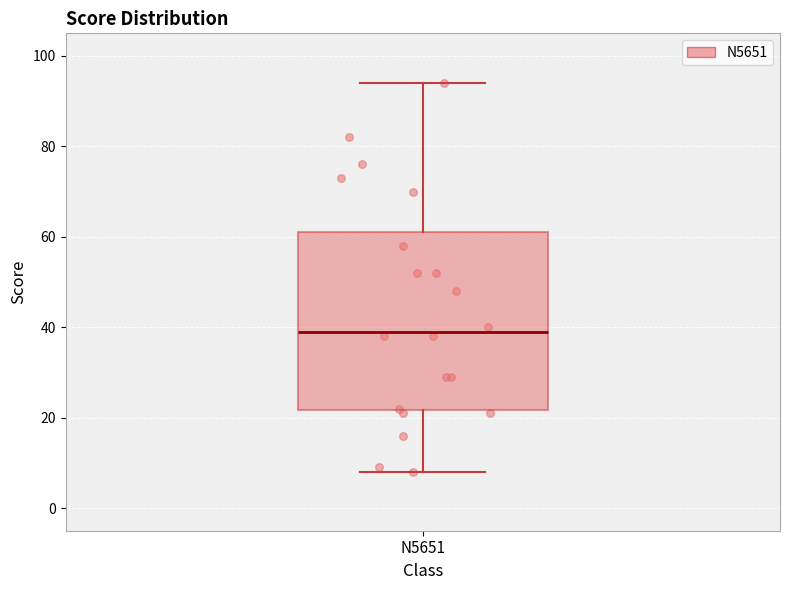

Where does the lower whisker of the box for N5651 end on the y-axis? The values are not printed on the chart, so give them approximately, as read against the axis.

8